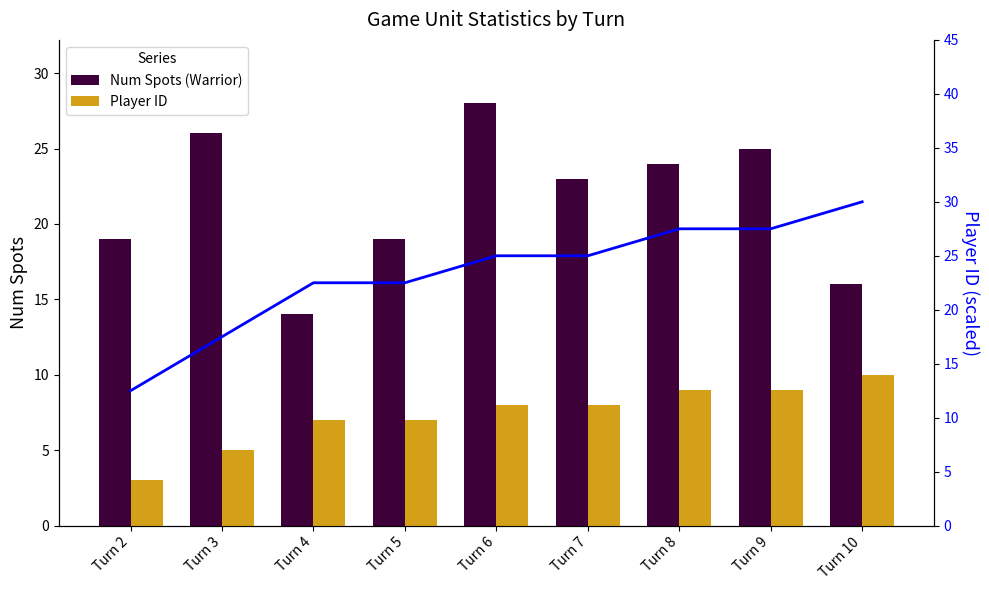

At which category does the chart reach its minimum across all series?

Turn 2